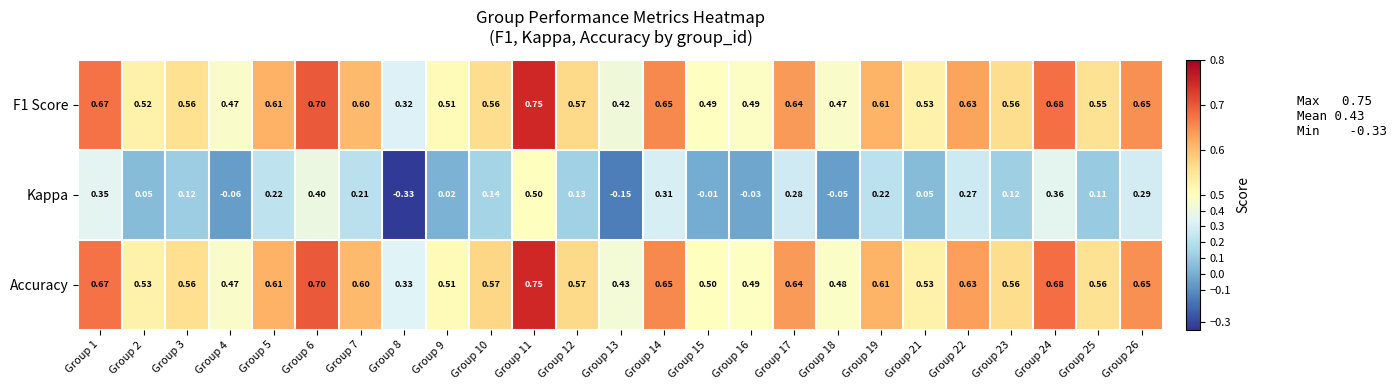

Is the value of F1 Score at Group 6 greater than the value of Kappa at Group 2?

Yes